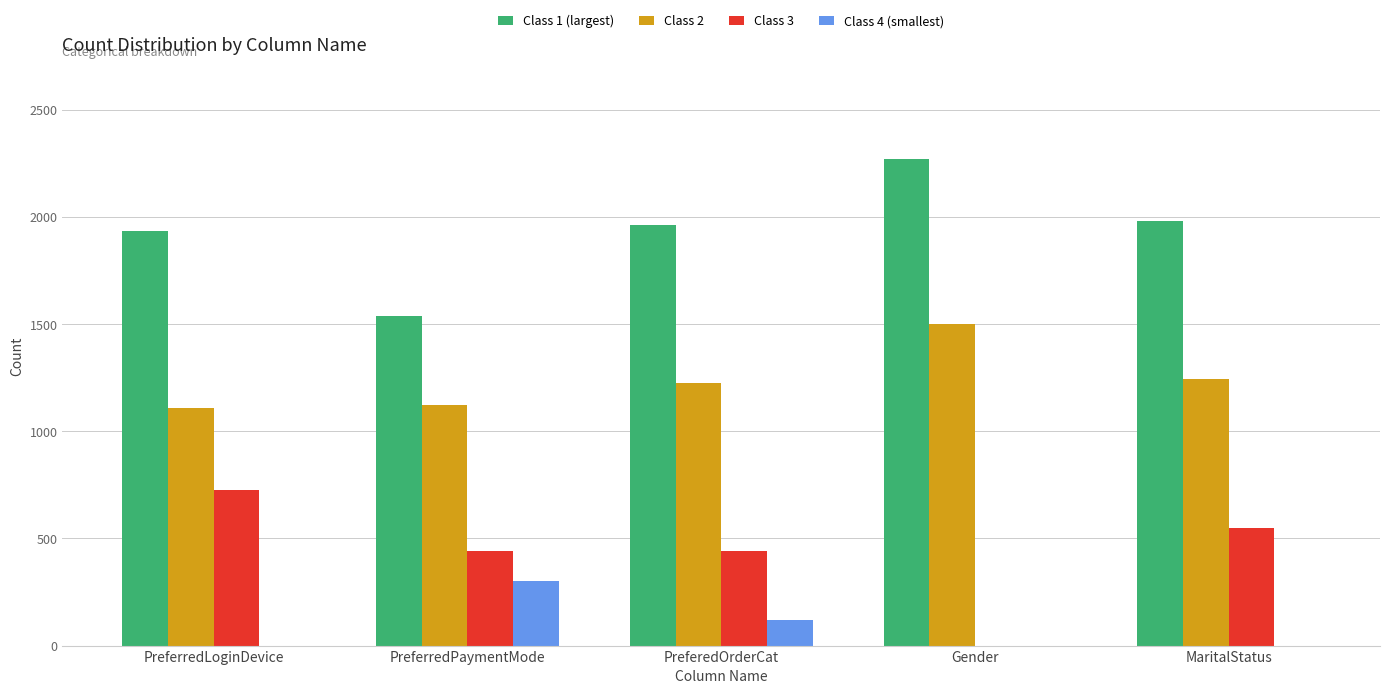

The value of Class 1 (largest) at PreferredLoginDevice is 1936. True or false?

True